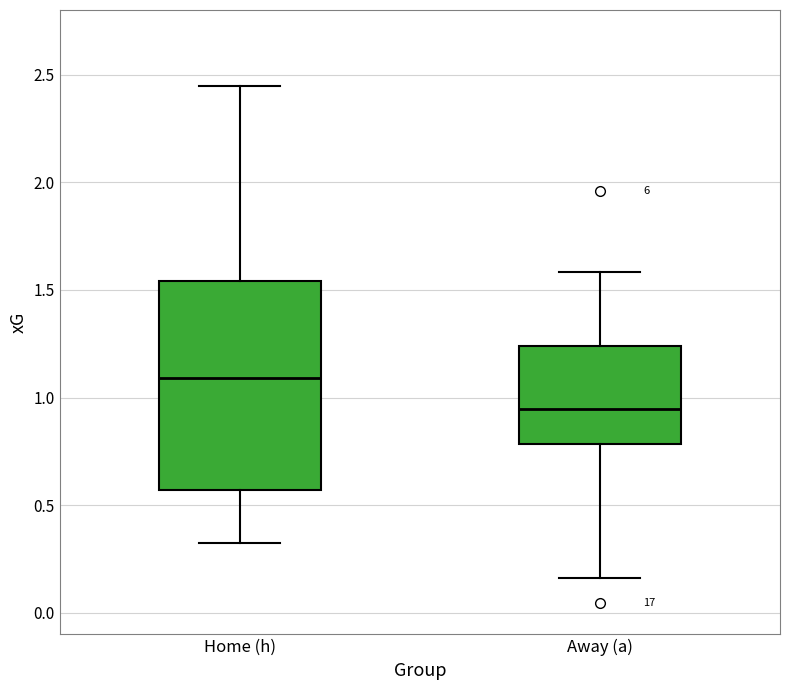

Reading left to right, transcribe this box plot: for each box, give where its median line is, the range the box spans, and where its two whiskers end, as read against the y-axis. The values are not printed on the chart, so give them approximately, as read against the axis.

Home (h): median 1.10, box 0.55 to 1.55, whiskers 0.35 to 2.45
Away (a): median 0.95, box 0.80 to 1.25, whiskers 0.15 to 1.60